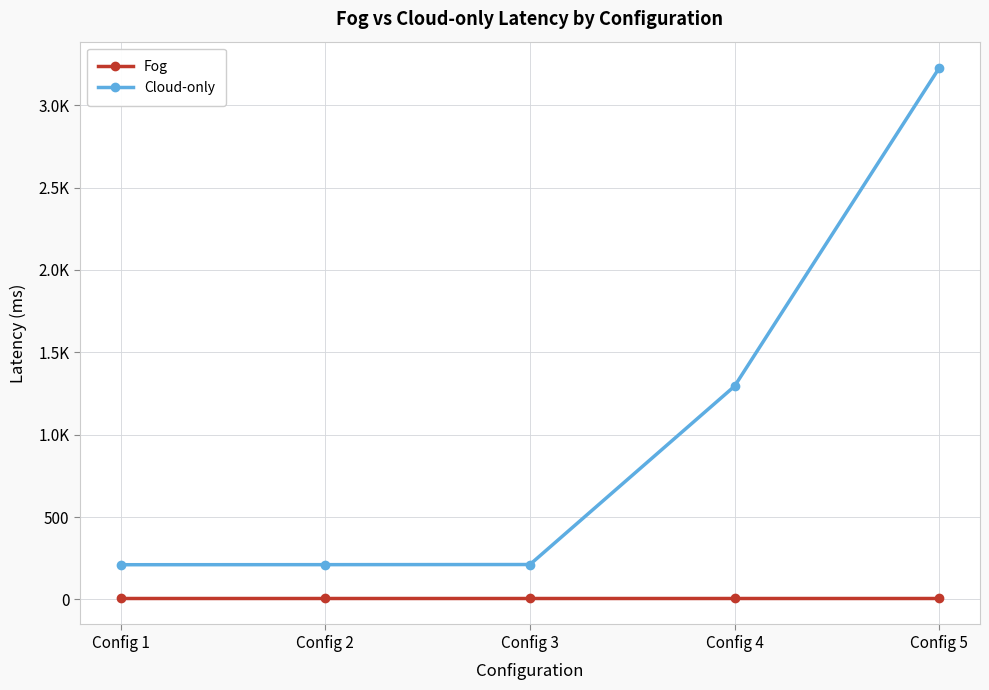

What is the value of the Cloud-only point at the 5th from the left?

3224.9